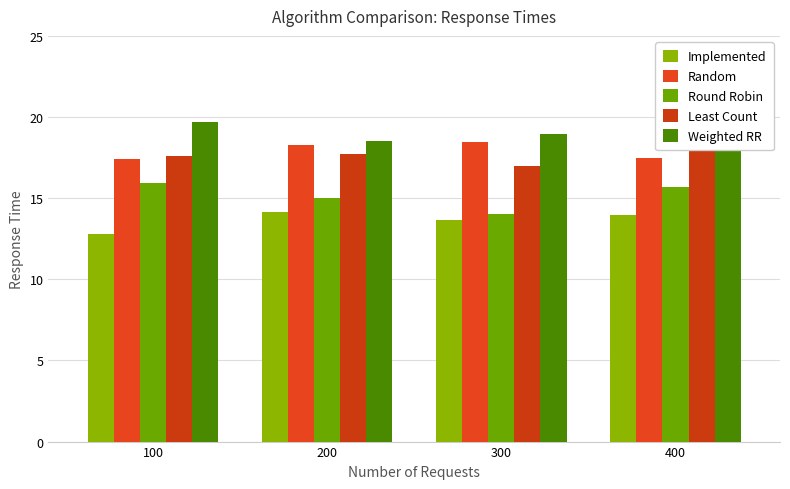

What is the maximum value for Random?

18.5